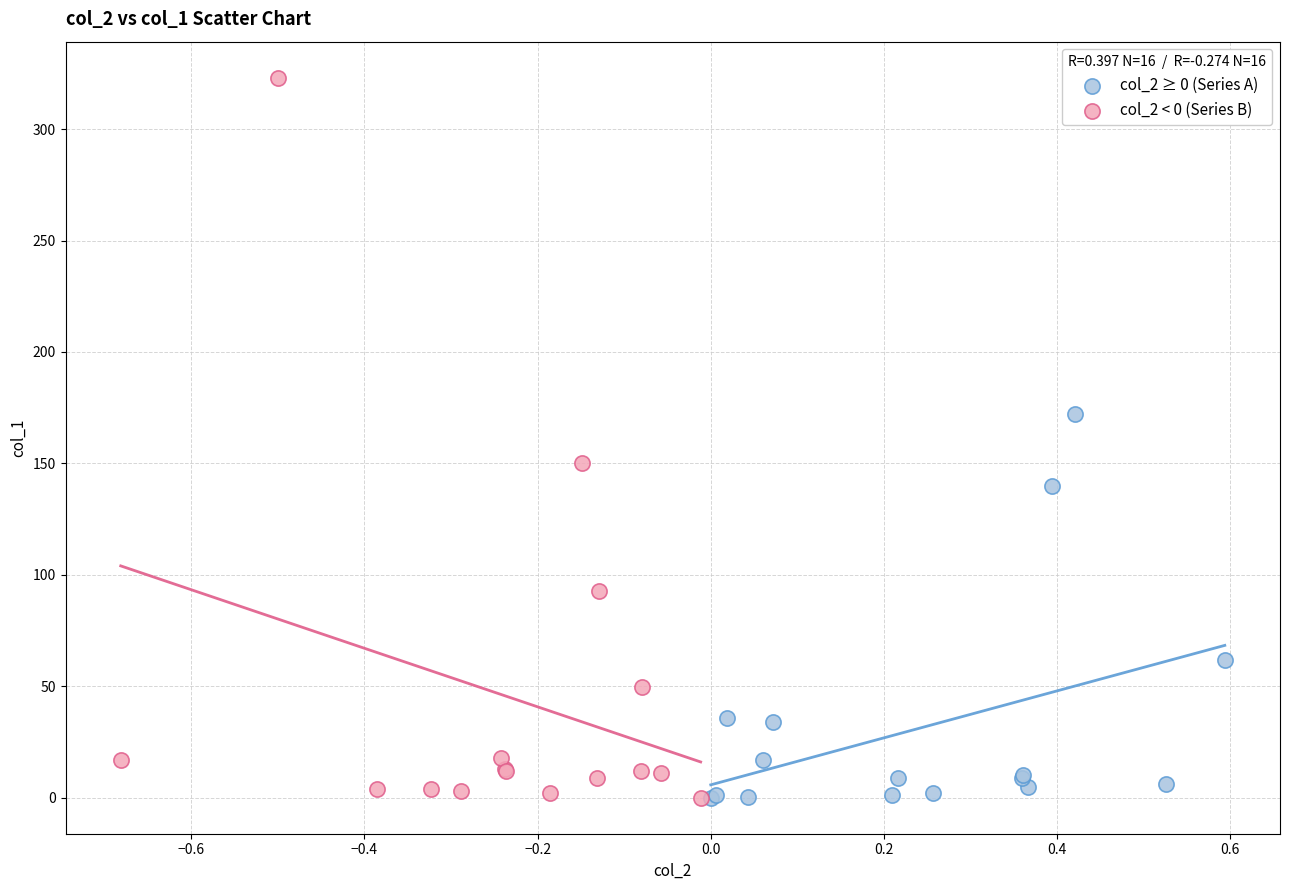

Which series has the largest Y range (max minus min)?

col_2 < 0 (Series B)